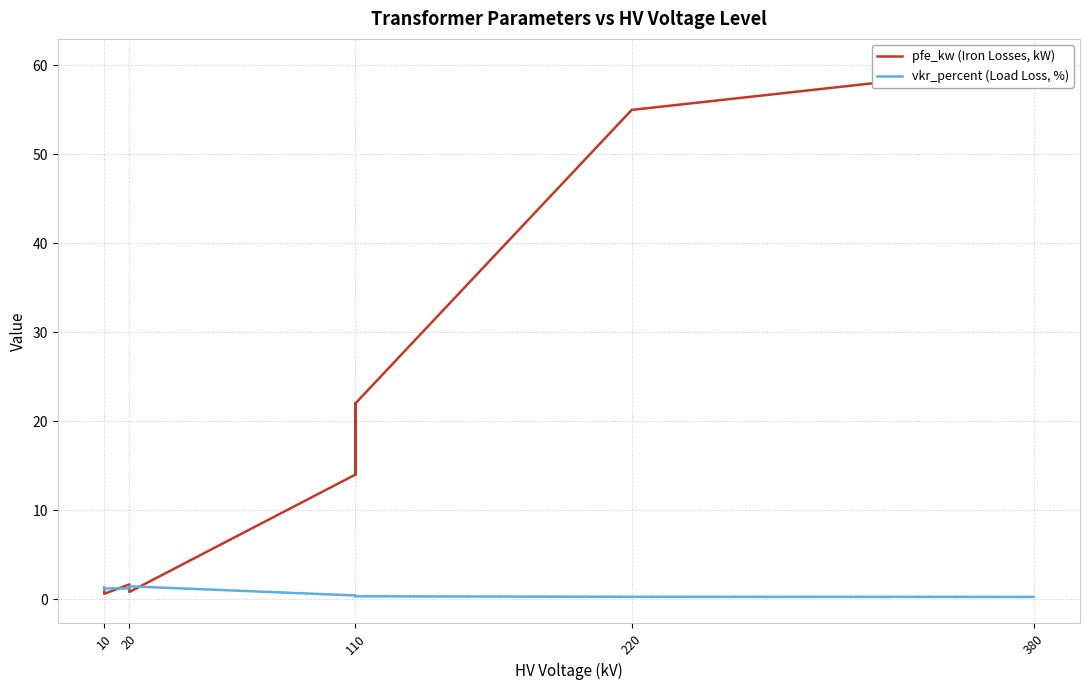

What is the minimum value shown in the chart?

0.2